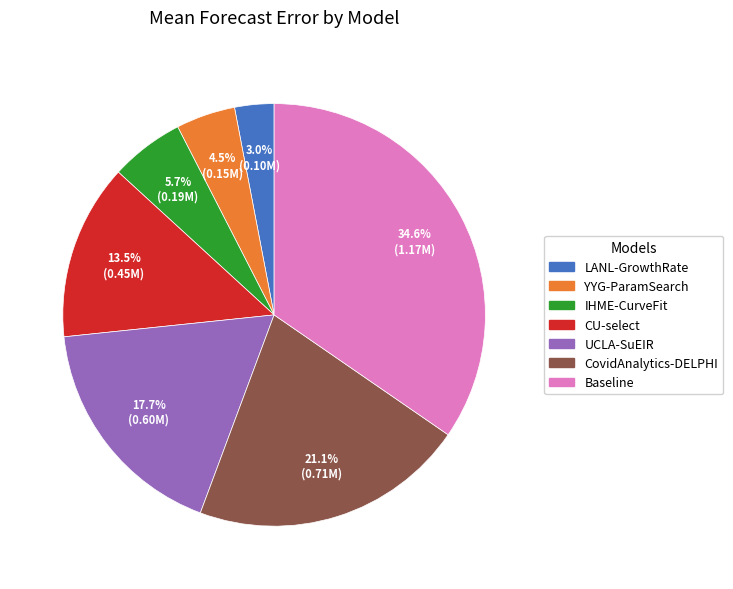

True or false: UCLA-SuEIR accounts for 3% of the total.

False